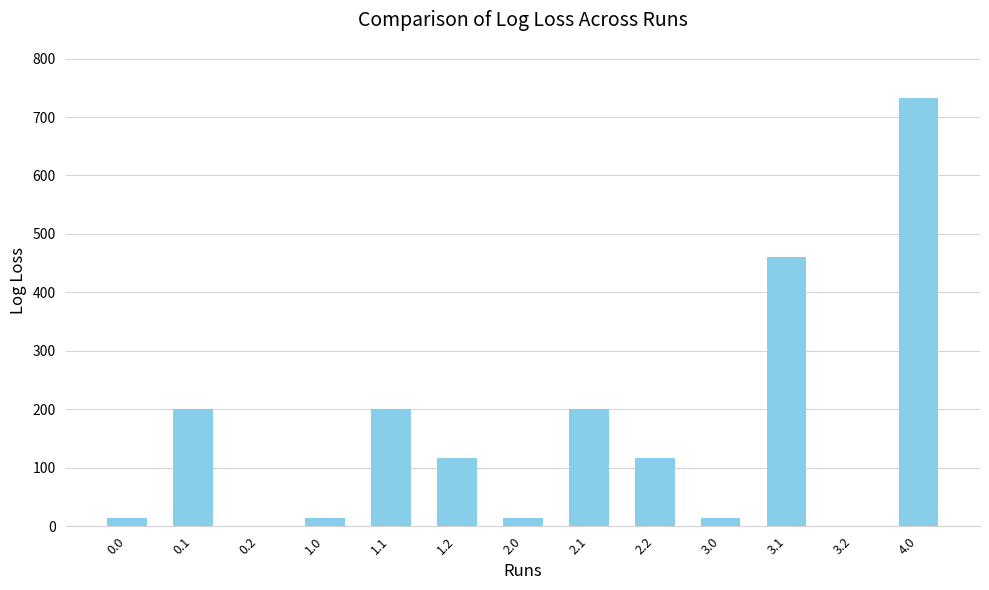

Is it true that the value at 3.1 is 170.3?

False